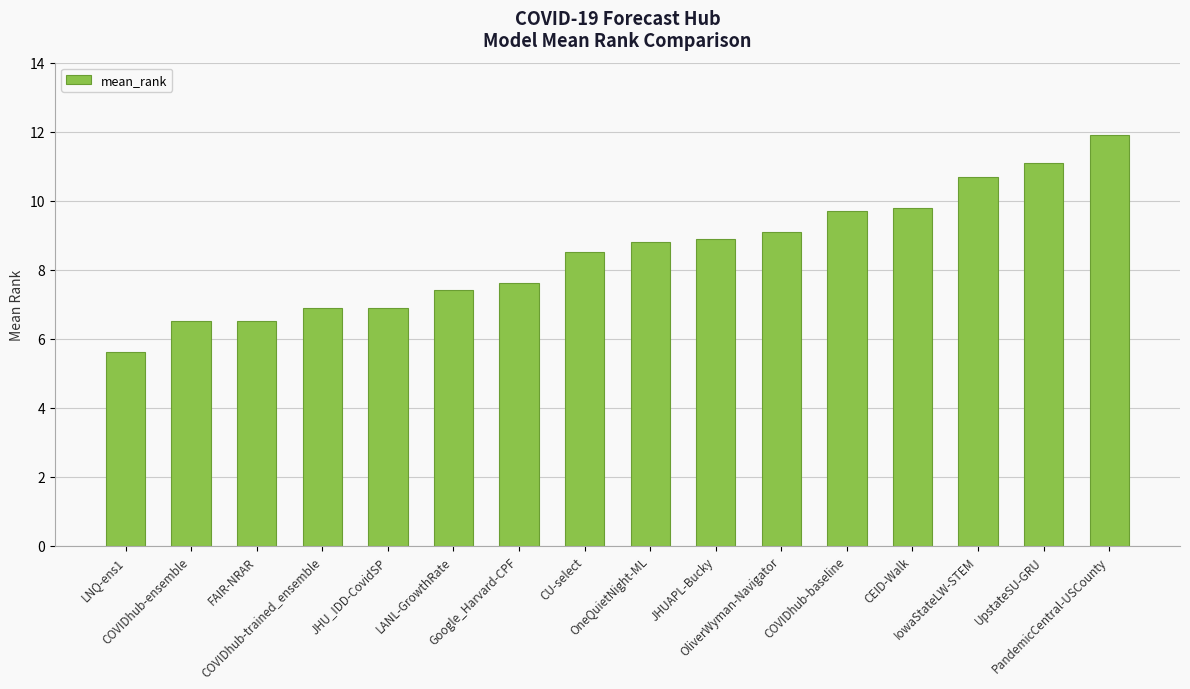

Is it true that the value at IowaStateLW-STEM is 16.7?

False